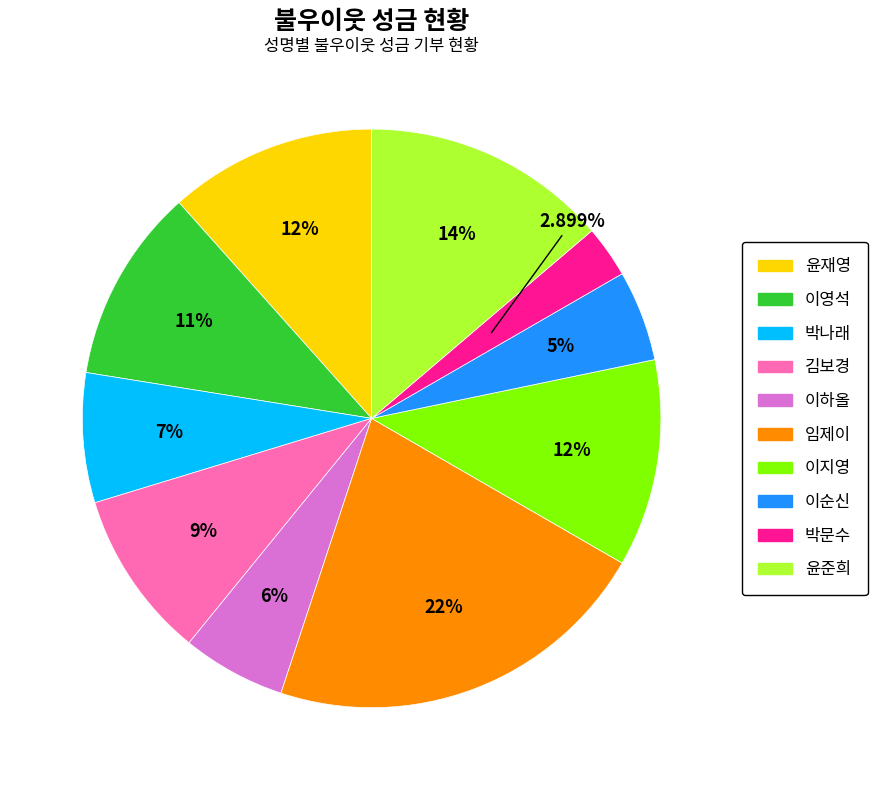

To the nearest percent, what portion does 김보경 represent?

9%